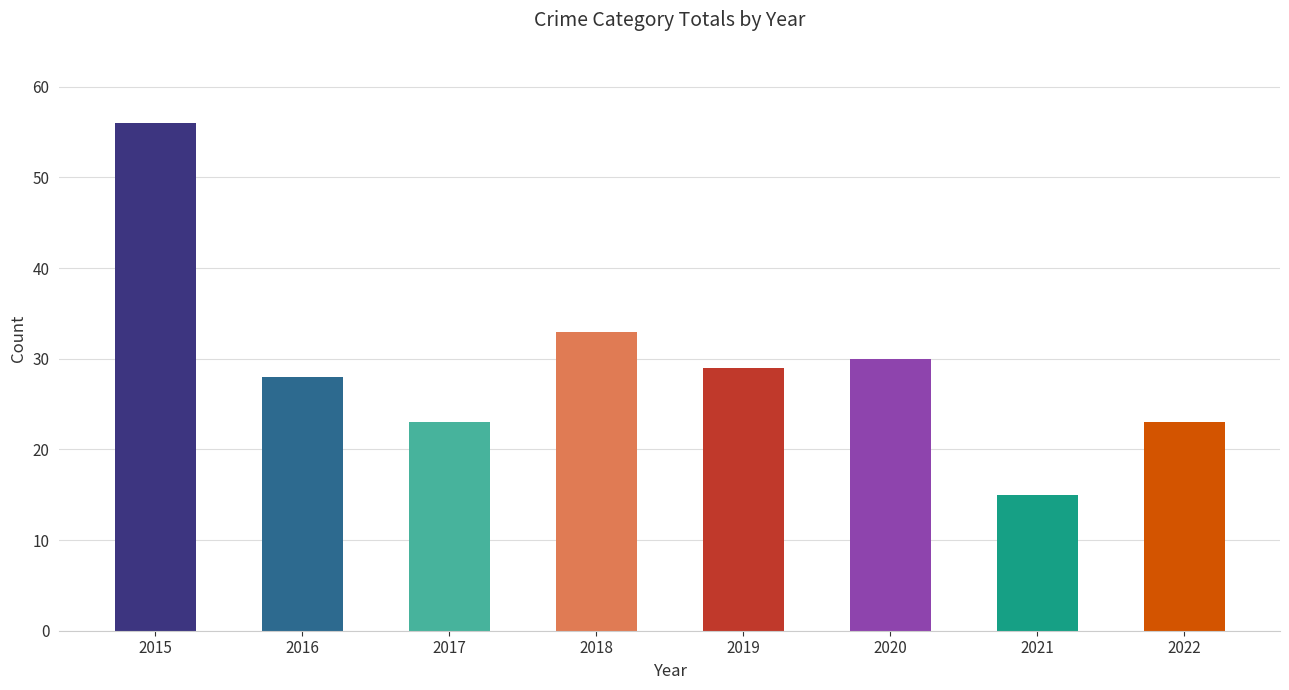

What is the sum of all values?

237